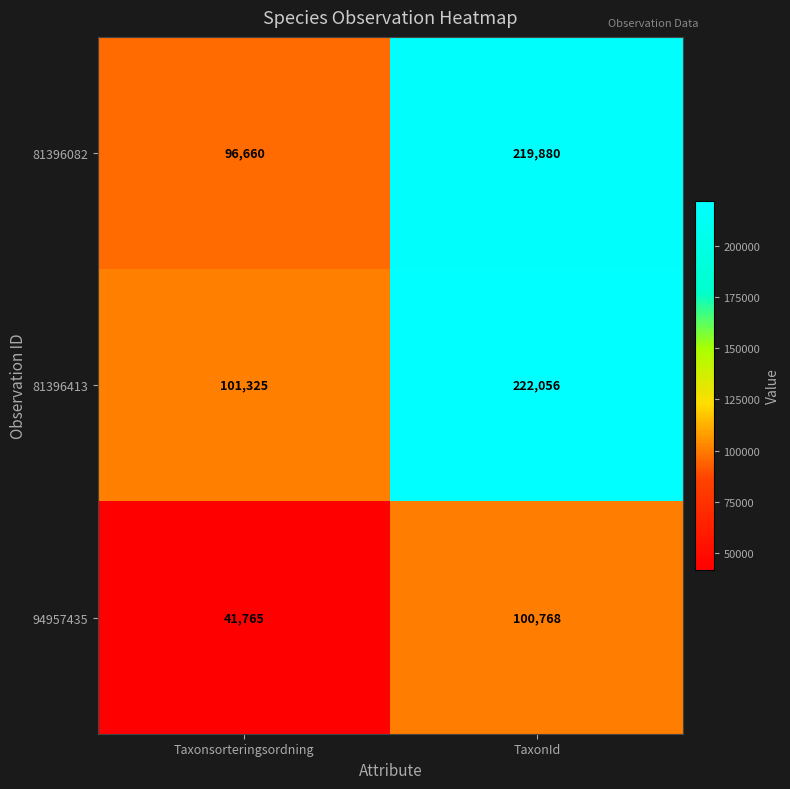

At TaxonId, list the series in order from smallest to largest.

94957435, 81396082, 81396413